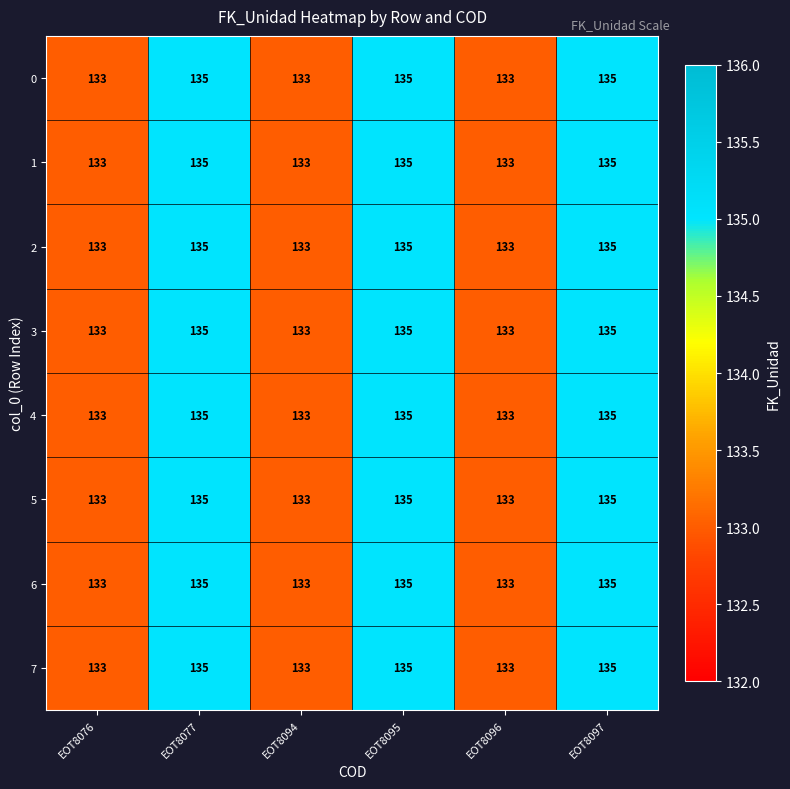

At how many categories does at least one series exceed 134?

3